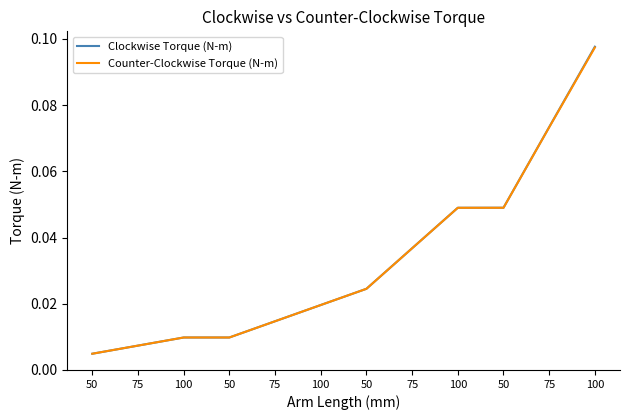

How many lines are shown in the chart?

2